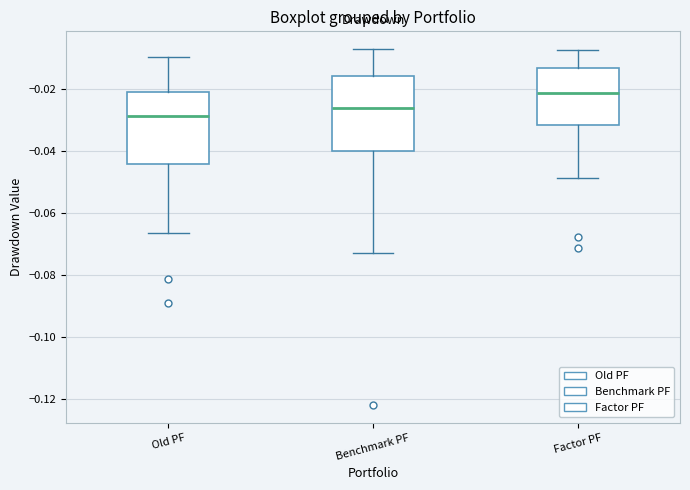

Reading left to right, transcribe this box plot: for each box, give where its median line is, the range the box spans, and where its two whiskers end, as read against the y-axis. The values are not printed on the chart, so give them approximately, as read against the axis.

Old PF: median -0.028, box -0.044 to -0.020, whiskers -0.066 to -0.010
Benchmark PF: median -0.026, box -0.040 to -0.016, whiskers -0.072 to -0.008
Factor PF: median -0.022, box -0.032 to -0.014, whiskers -0.048 to -0.008